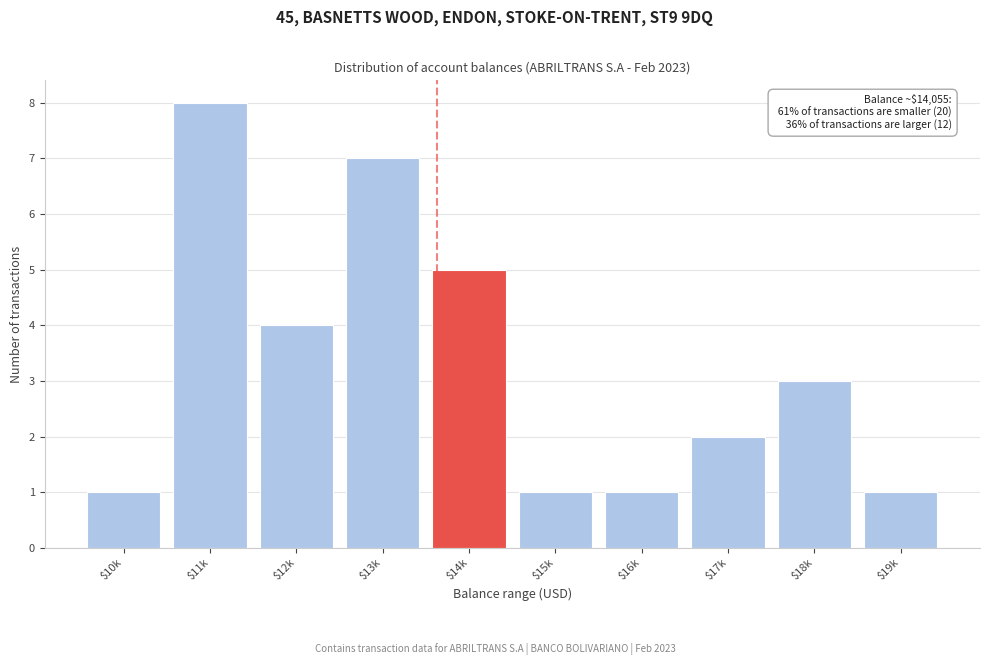

Reading right to left, transcribe all the data shown in this chart.

1	3	2	1	1	5	7	4	8	1